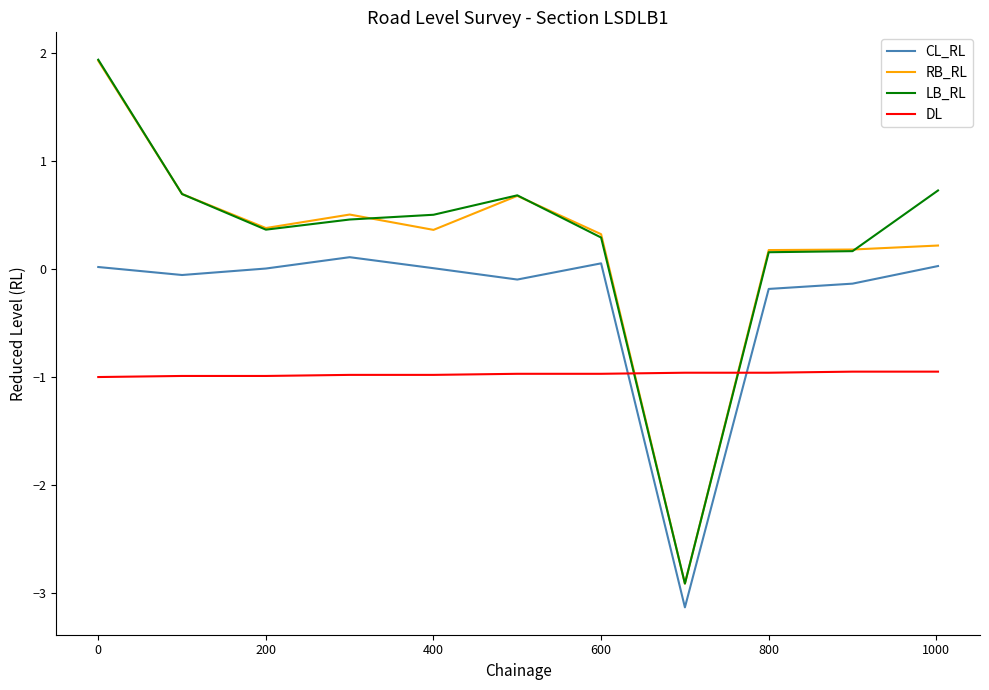

True or false: RB_RL and CL_RL cross at least once.

False